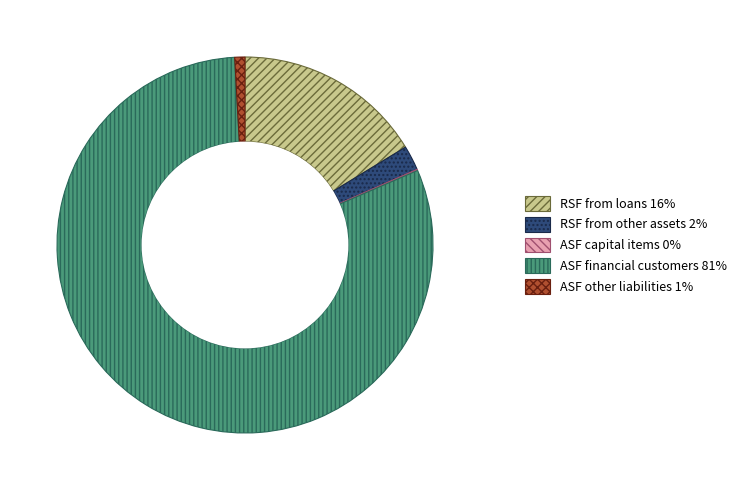

Is there any slice that represents more than half of the pie?

Yes